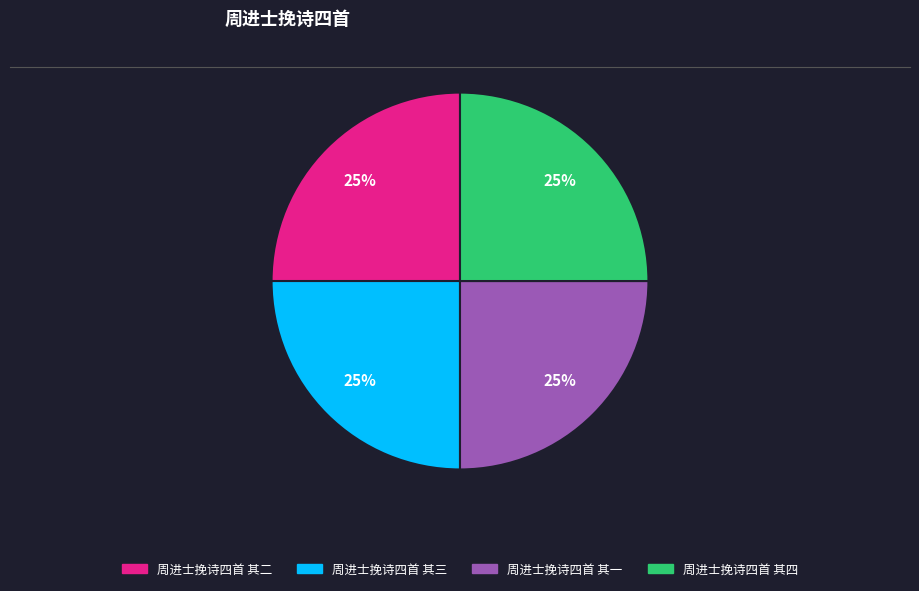

To the nearest percent, what is the average slice percentage?

25%